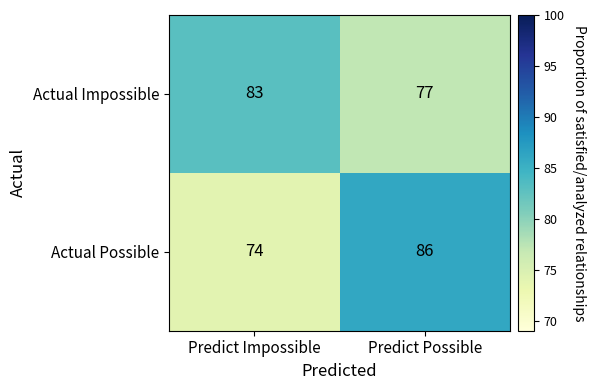

What is the maximum value shown in the chart?

86